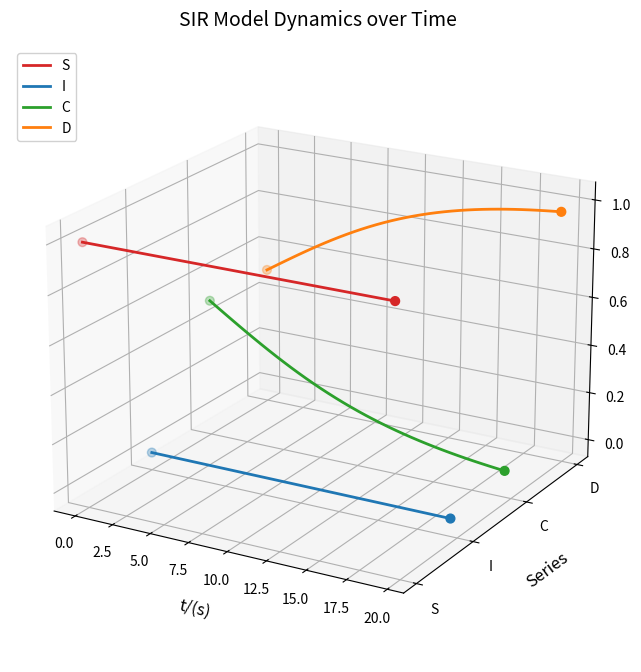

At how many categories does at least one series exceed 0?

40